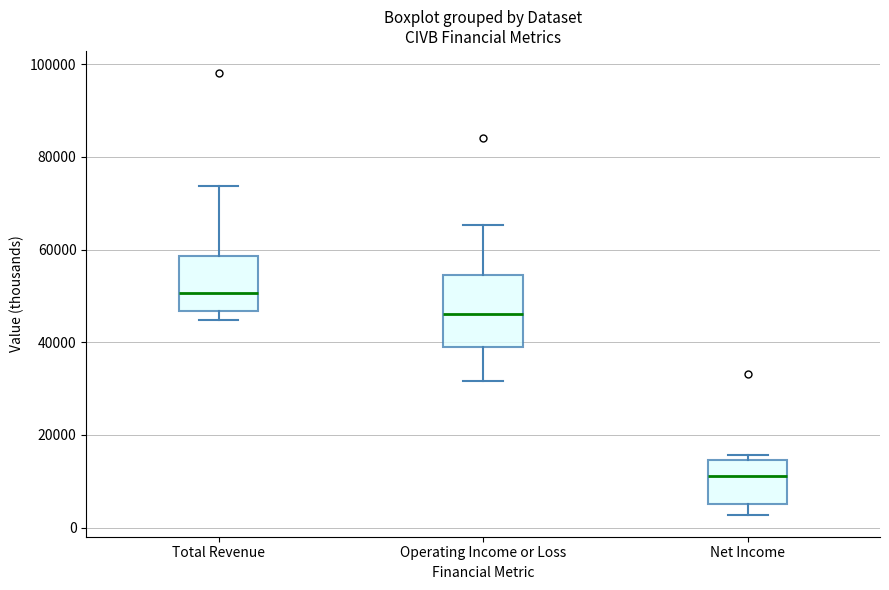

Reading left to right, transcribe this box plot: for each box, give where its median line is, the range the box spans, and where its two whiskers end, as read against the y-axis. The values are not printed on the chart, so give them approximately, as read against the axis.

Total Revenue: median 50000, box 46000 to 58000, whiskers 44000 to 74000
Operating Income or Loss: median 46000, box 38000 to 54000, whiskers 32000 to 66000
Net Income: median 12000, box 6000 to 14000, whiskers 2000 to 16000